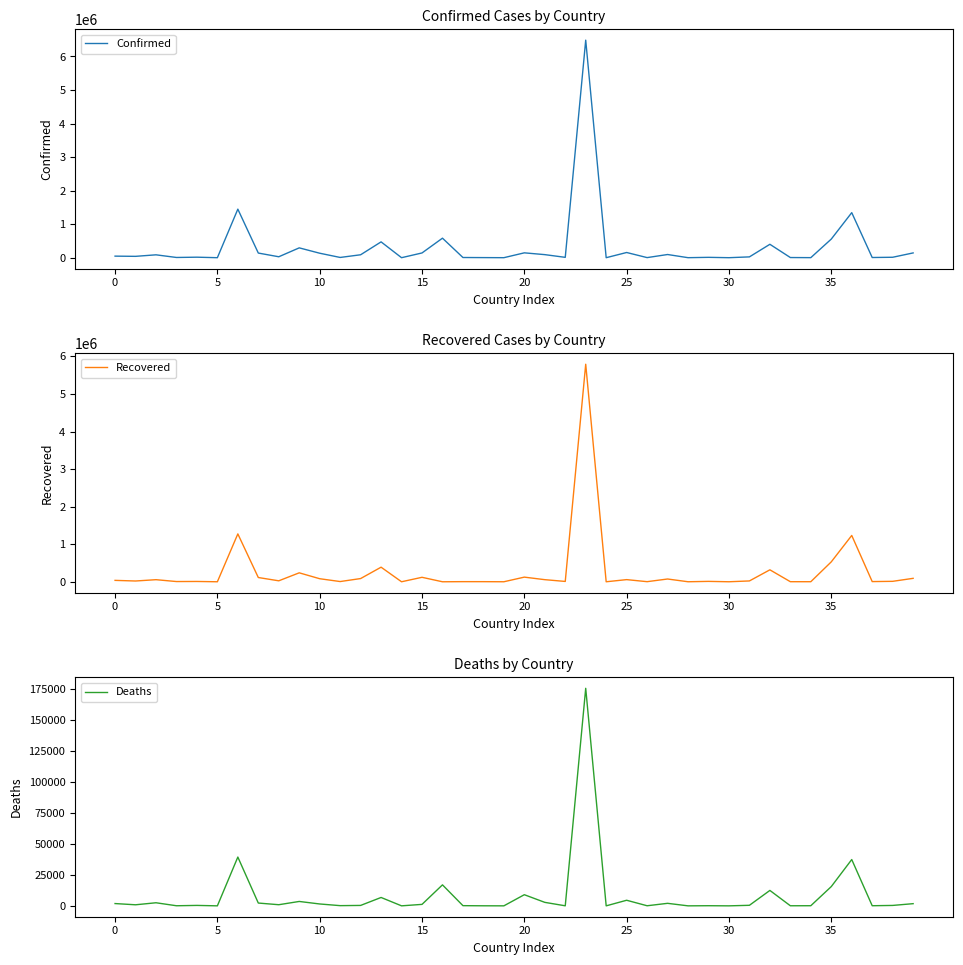

What is the label of the 26th point from the left?

25